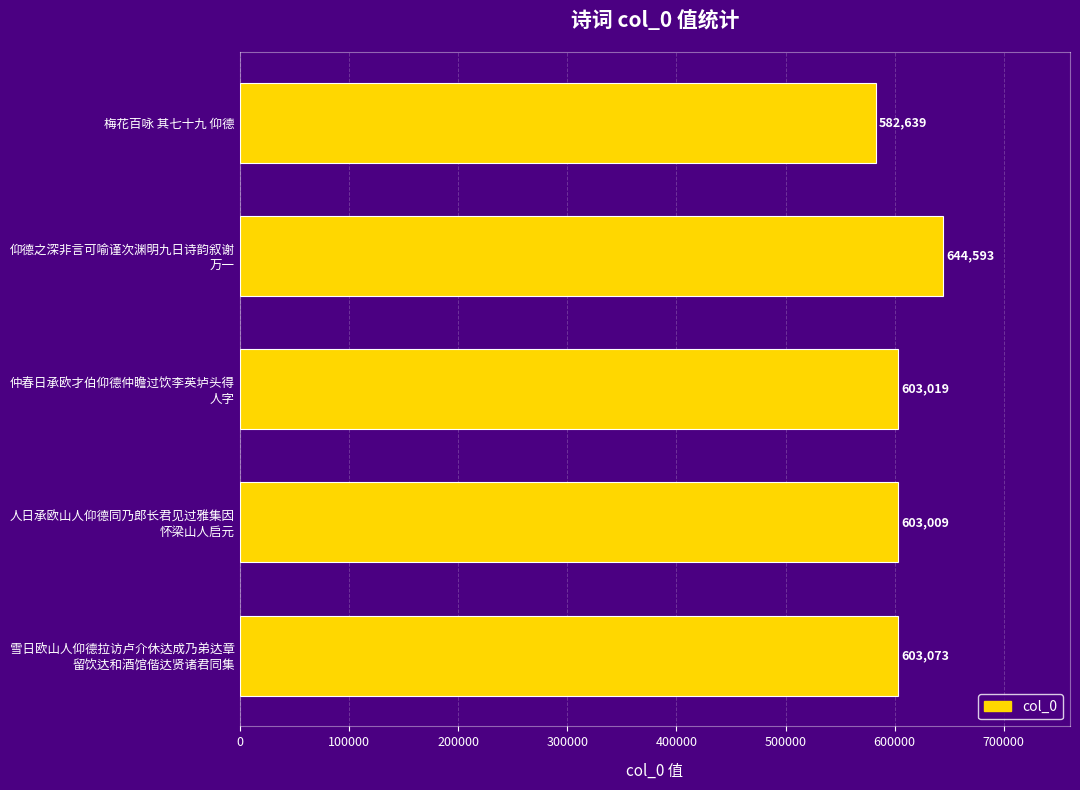

What is the difference between the maximum and minimum values?

61954